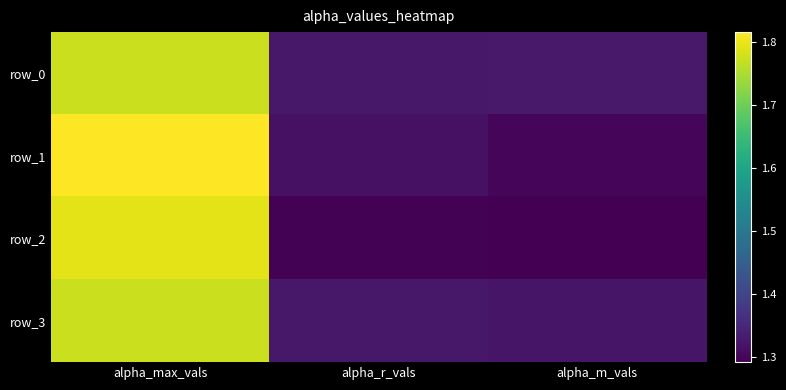

Count the number of categories in the chart.

3